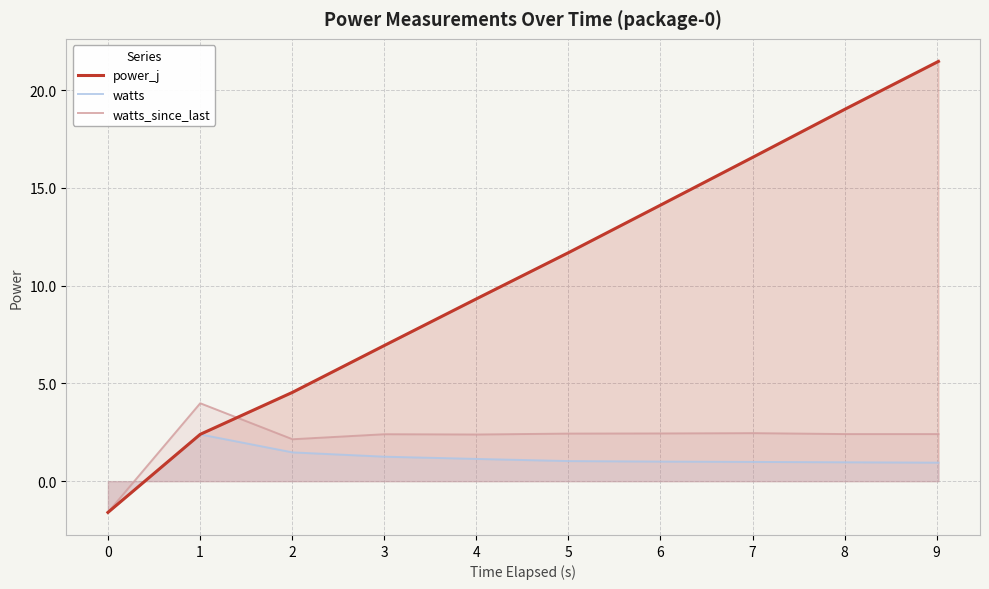

What is the minimum value shown in the chart?

-1.6